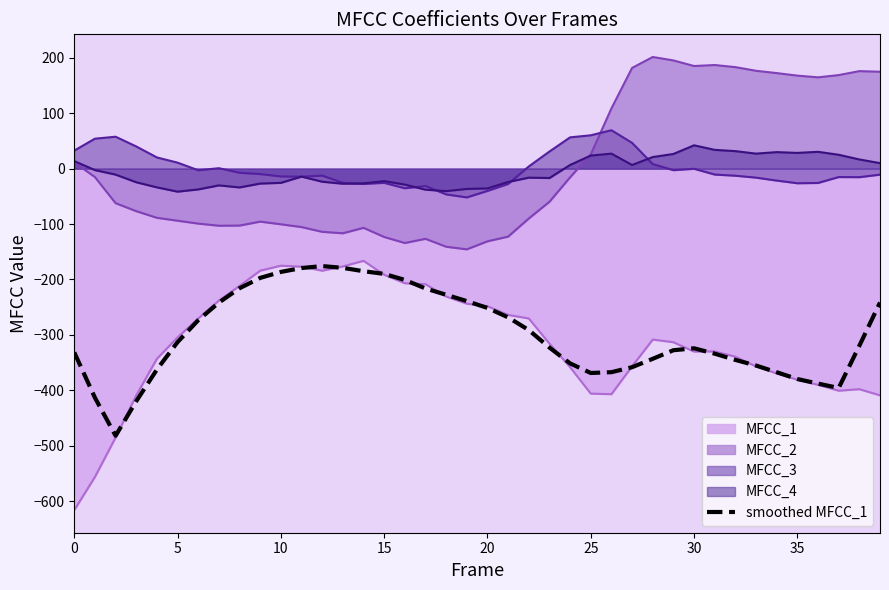

Which series has the largest range (max minus min)?

MFCC_1